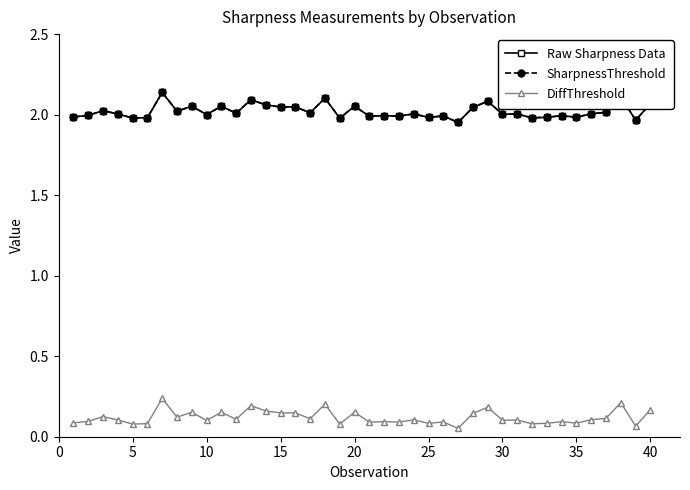

Is this an area chart (filled region under the line)?

No